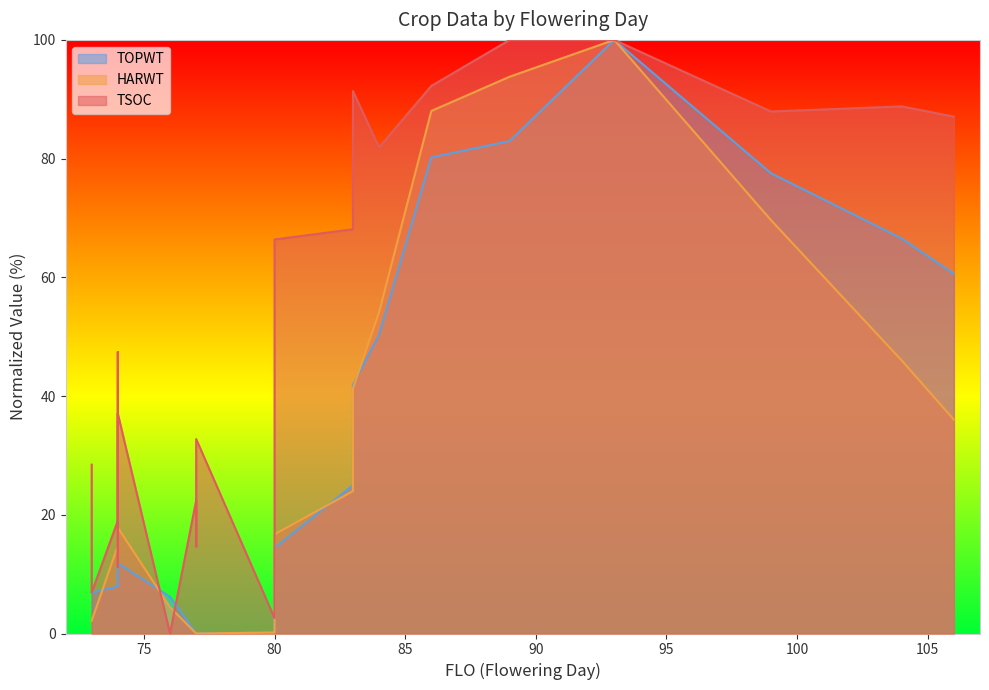

At which category is the sum across all series the highest?

93